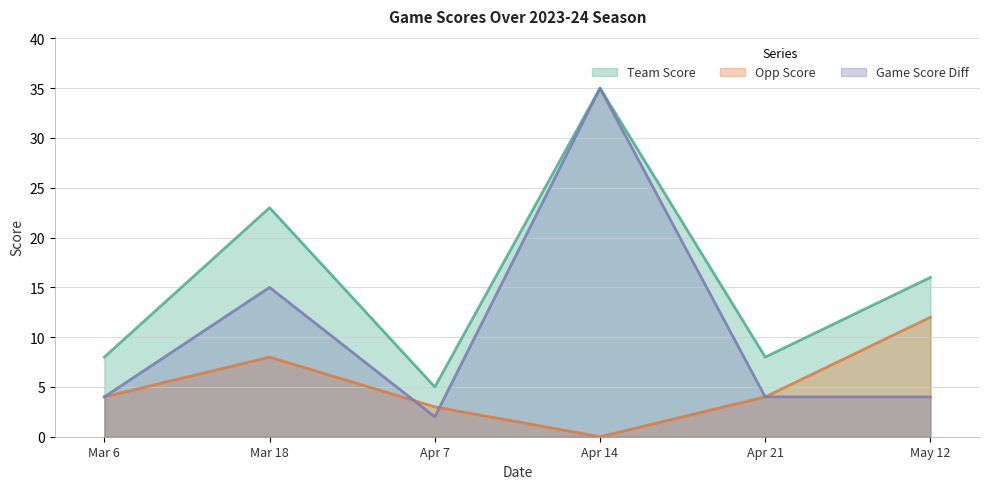

At how many categories does at least one series exceed 6?

5